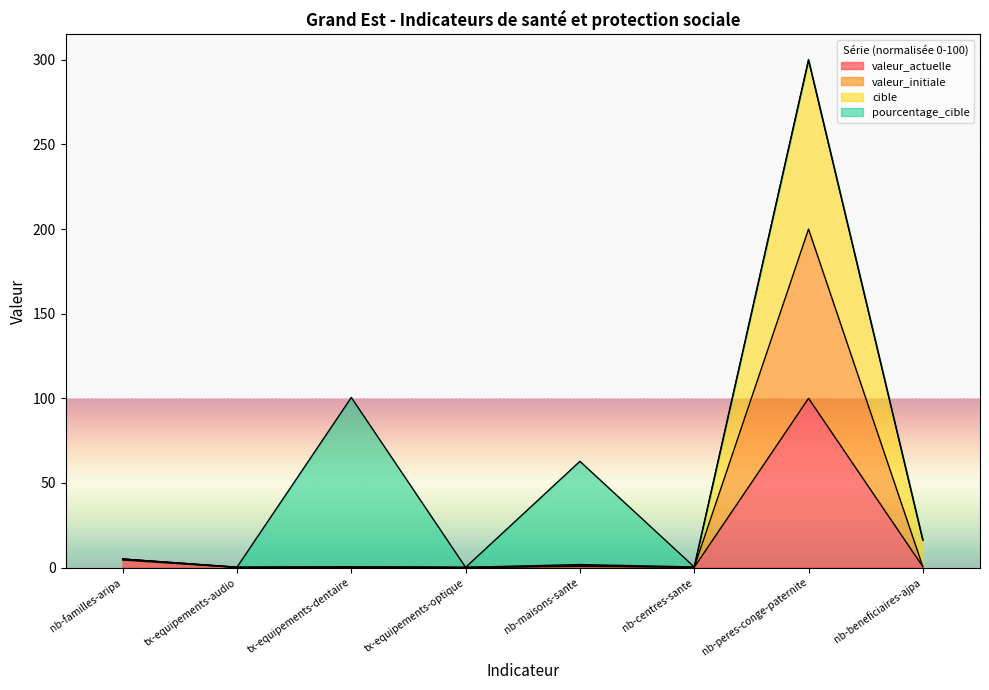

True or false: valeur_actuelle and valeur_initiale cross at least once.

False